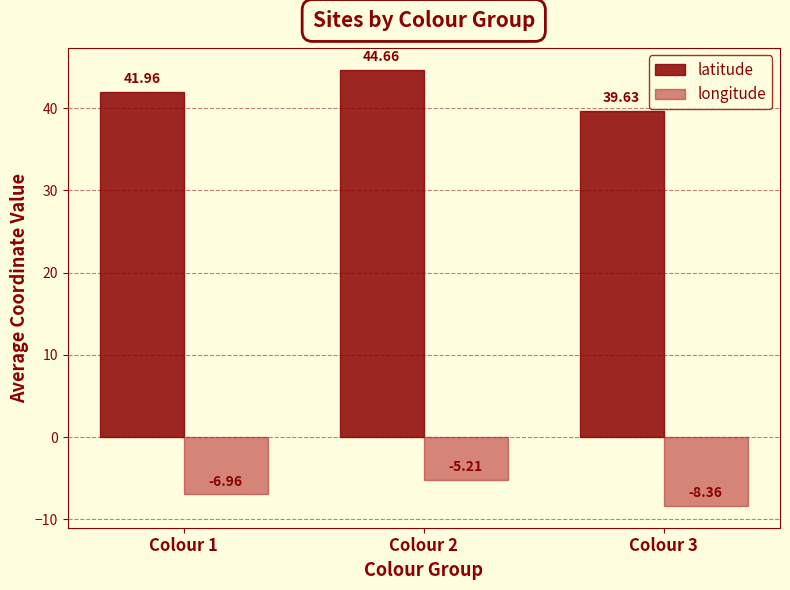

What is the difference between the second highest and minimum values in the longitude series?

1.4